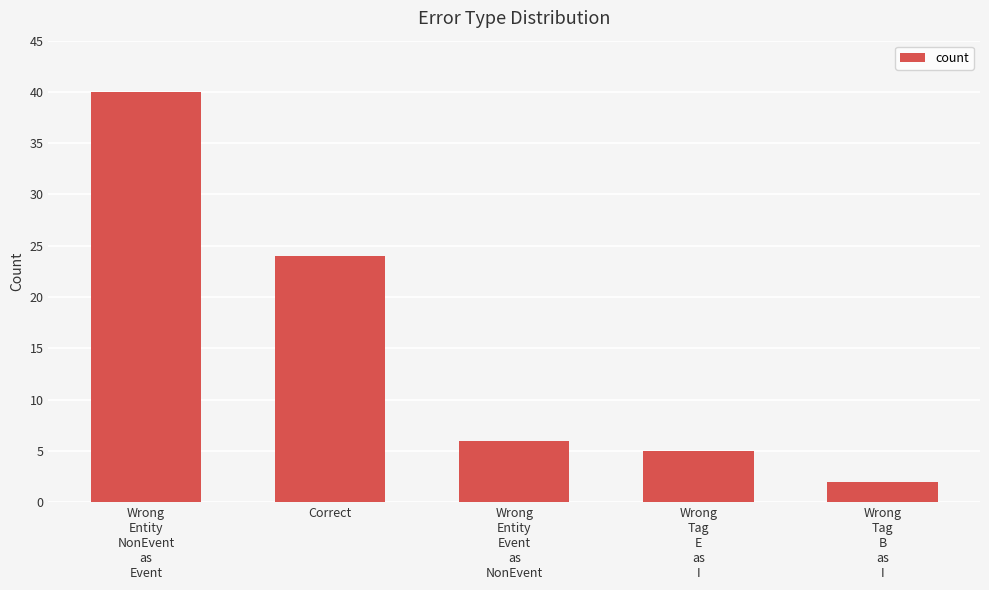

How many data points are less than 6?

2